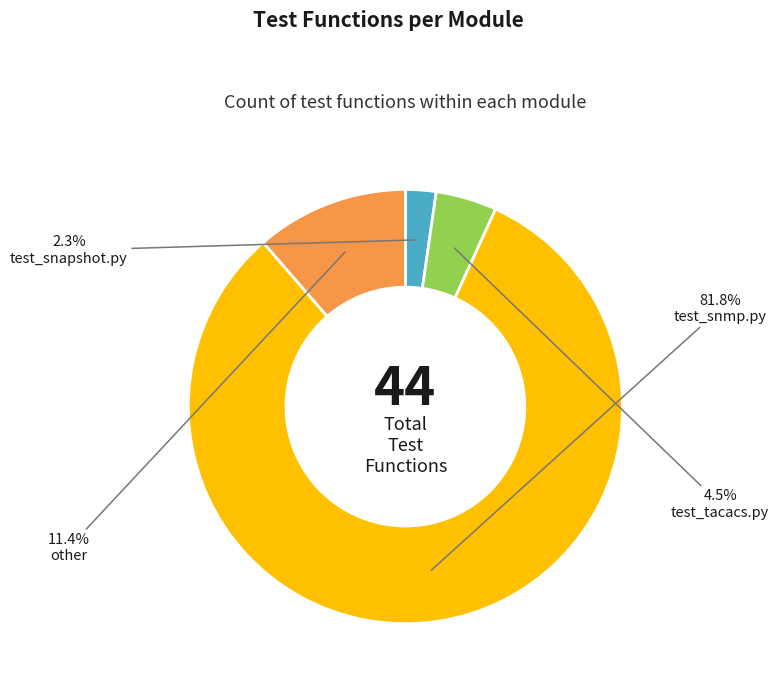

Is there any slice that represents more than half of the pie?

Yes